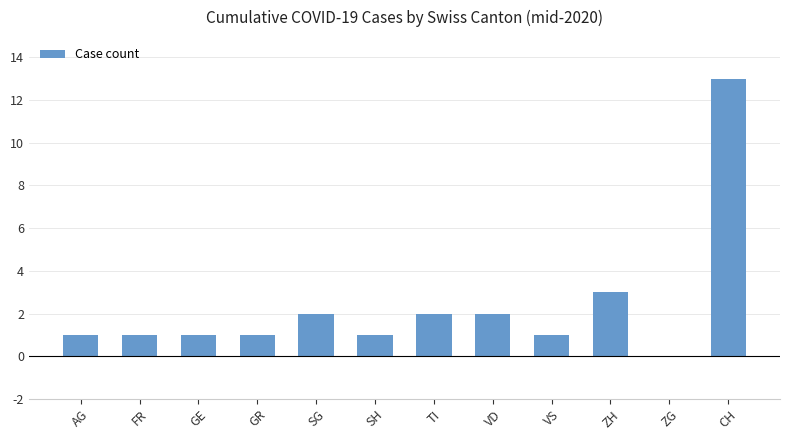

What is the average value?

2